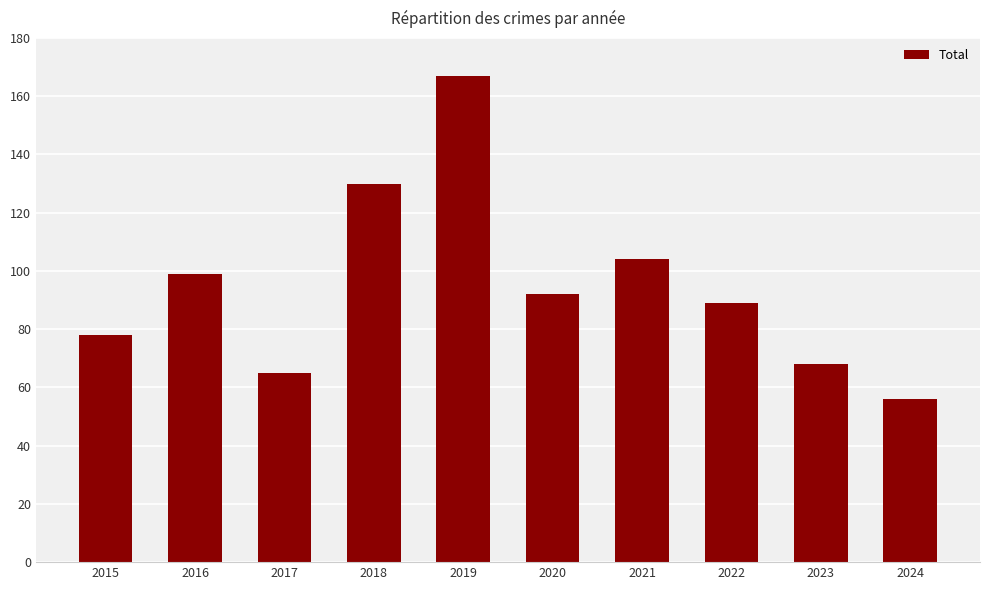

Does the chart contain any negative values?

No